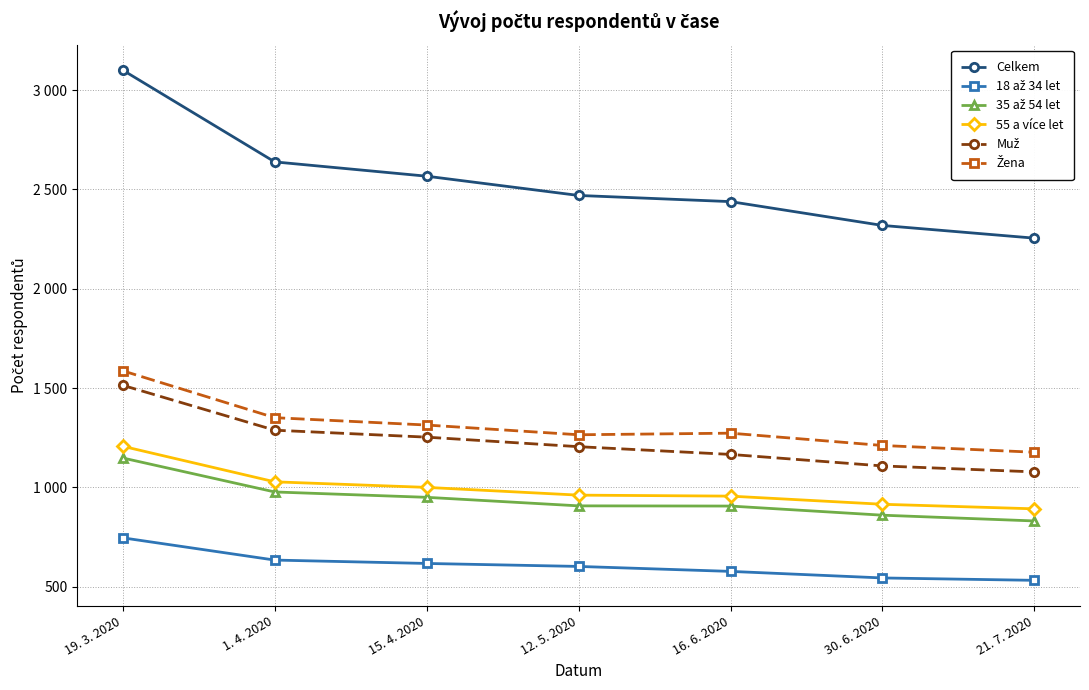

Does the chart have visible grid lines?

Yes